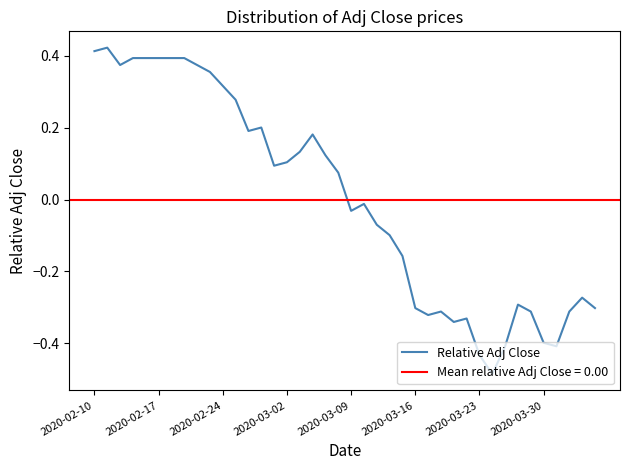

How many points are higher than both their immediate neighbors (excluding endpoints)?

8